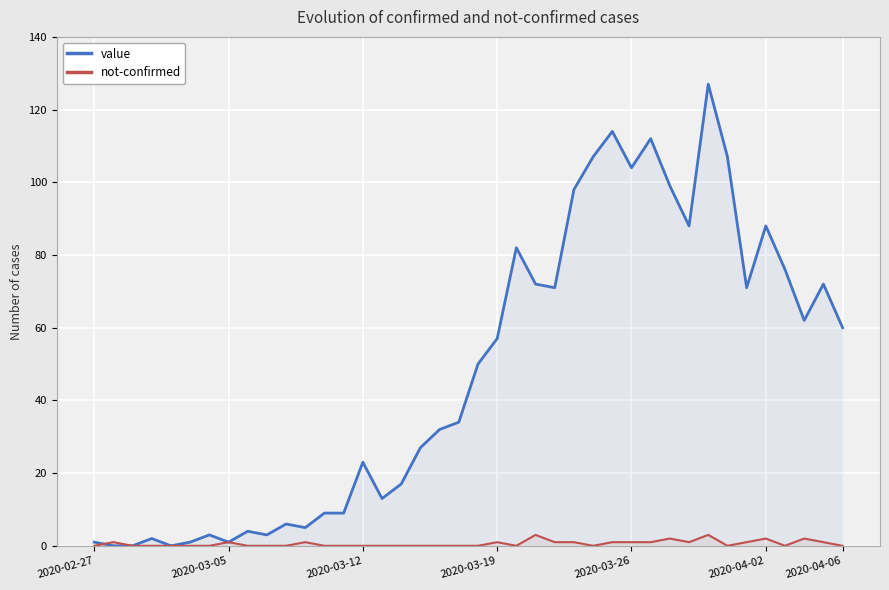

How many lines are shown in the chart?

2